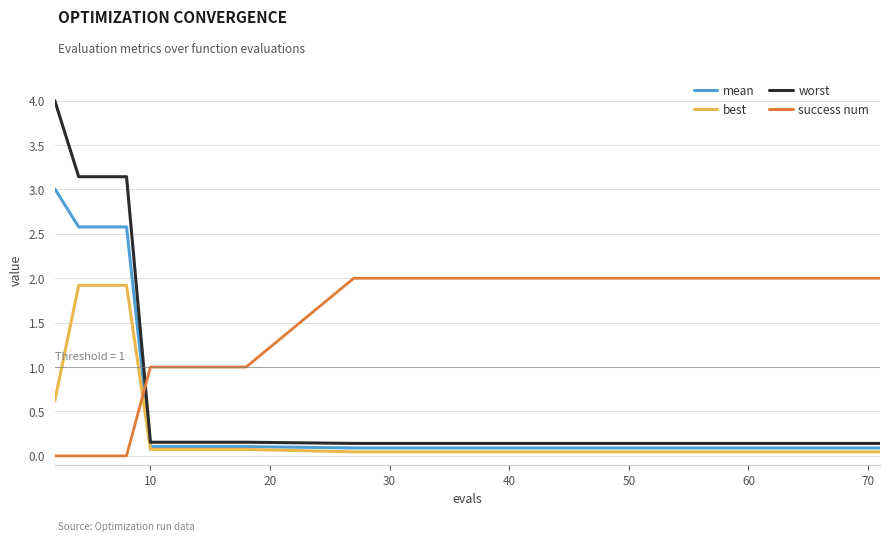

What is the greatest value displayed?

4.0